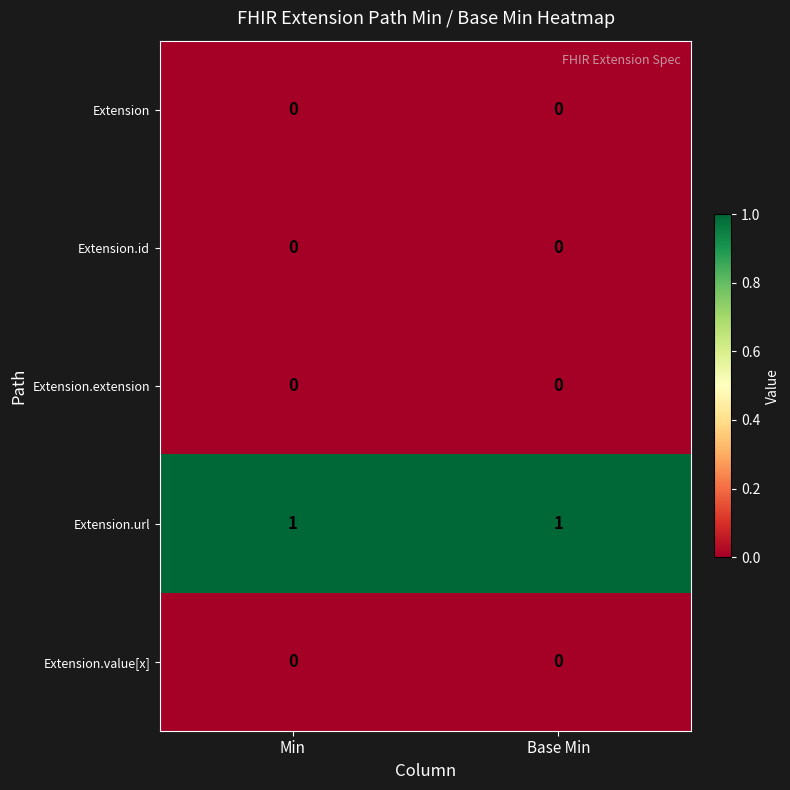

Is it true that Extension.url equals 1 at Min?

True